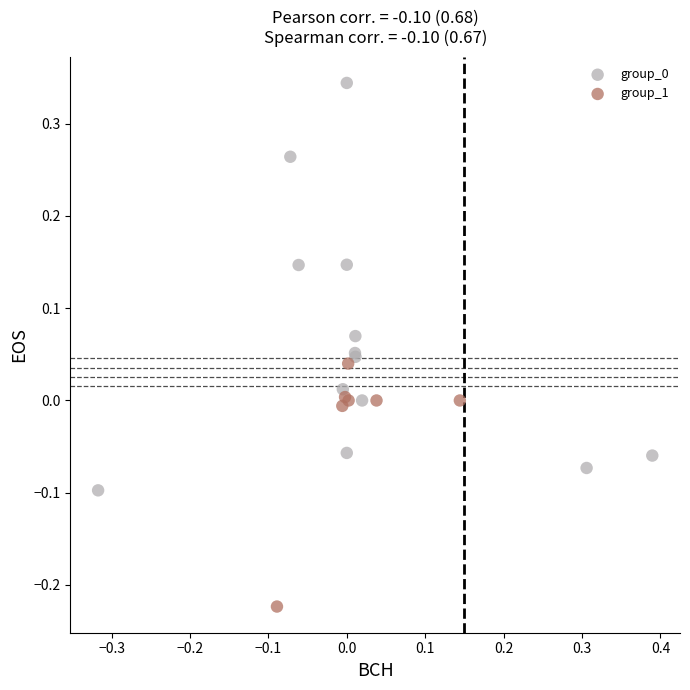

Which series reaches the minimum Y coordinate?

group_1